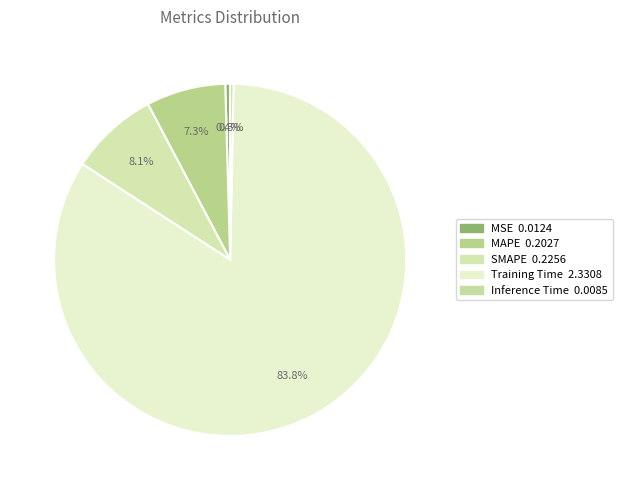

Which category has the smallest portion of the pie?

Inference Time